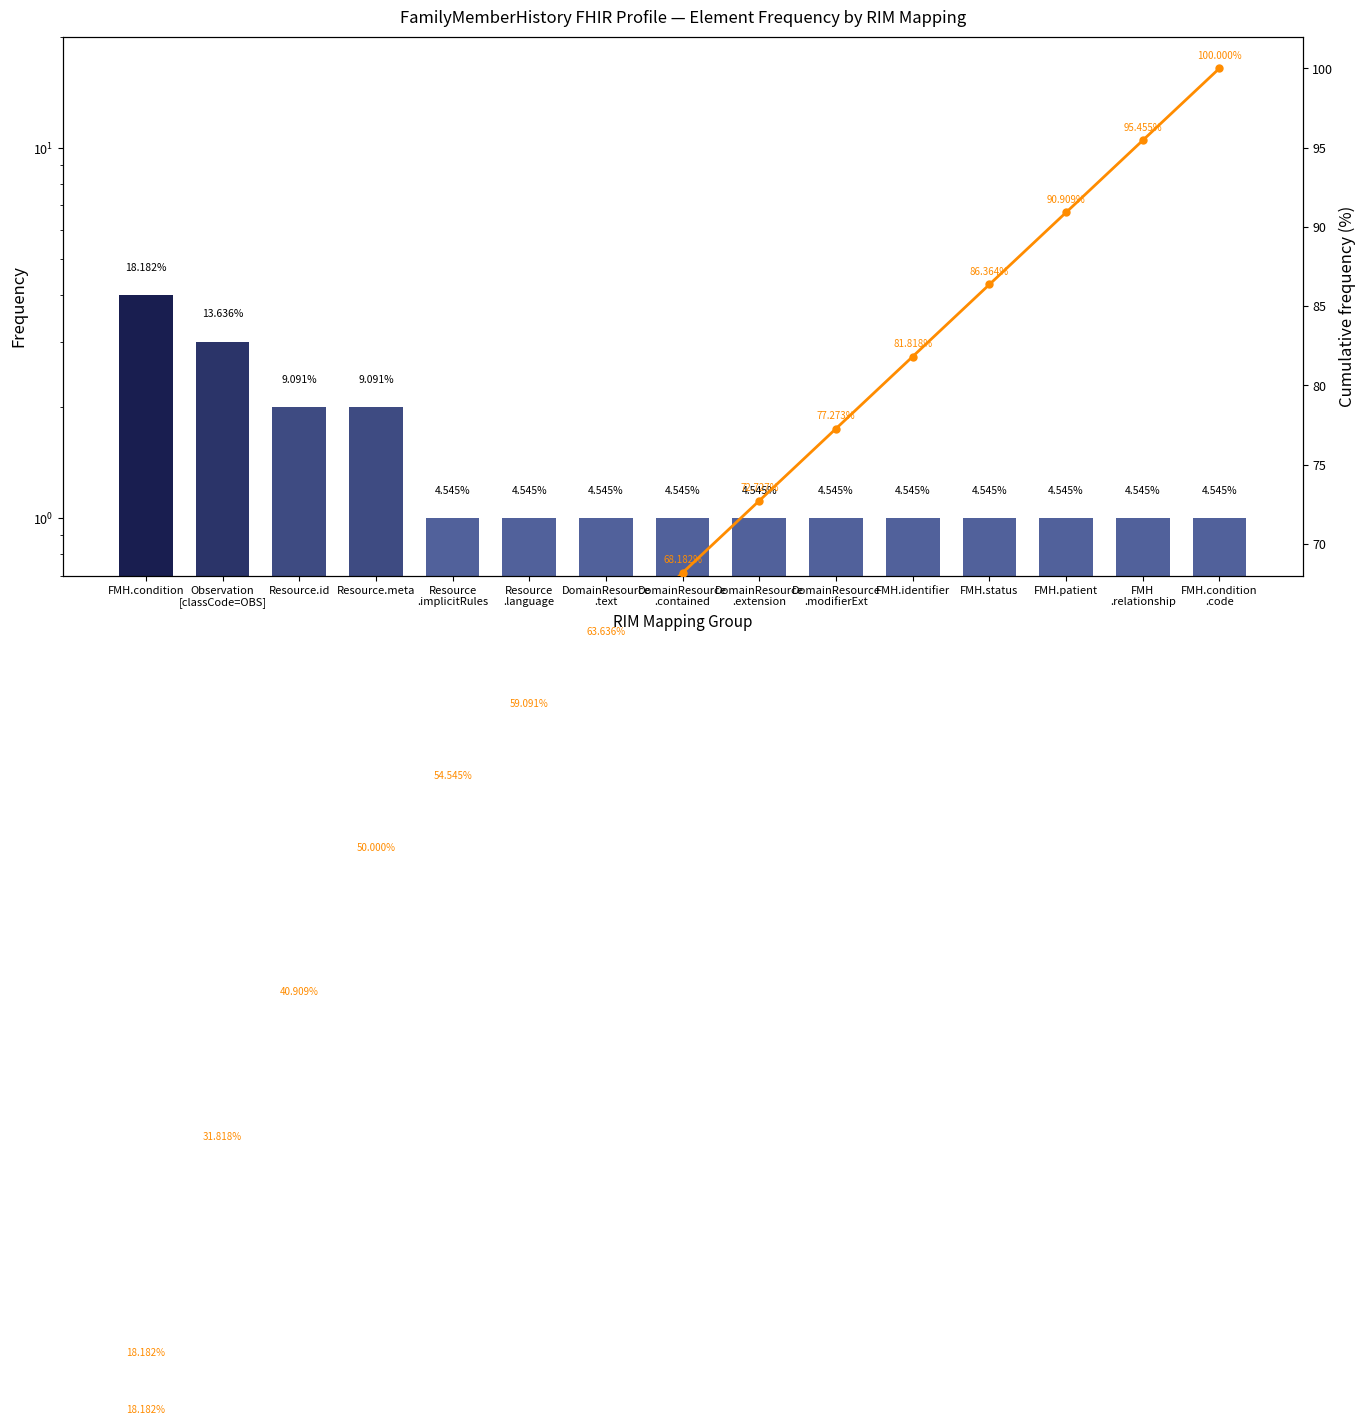

What is the difference between the values at FMH.status and Resource.id?

45.5